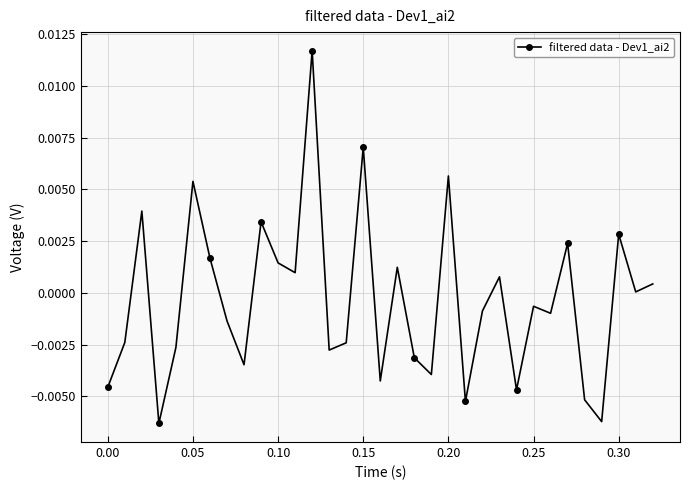

How many interior local peaks (higher than both neighbors) does the data have?

11